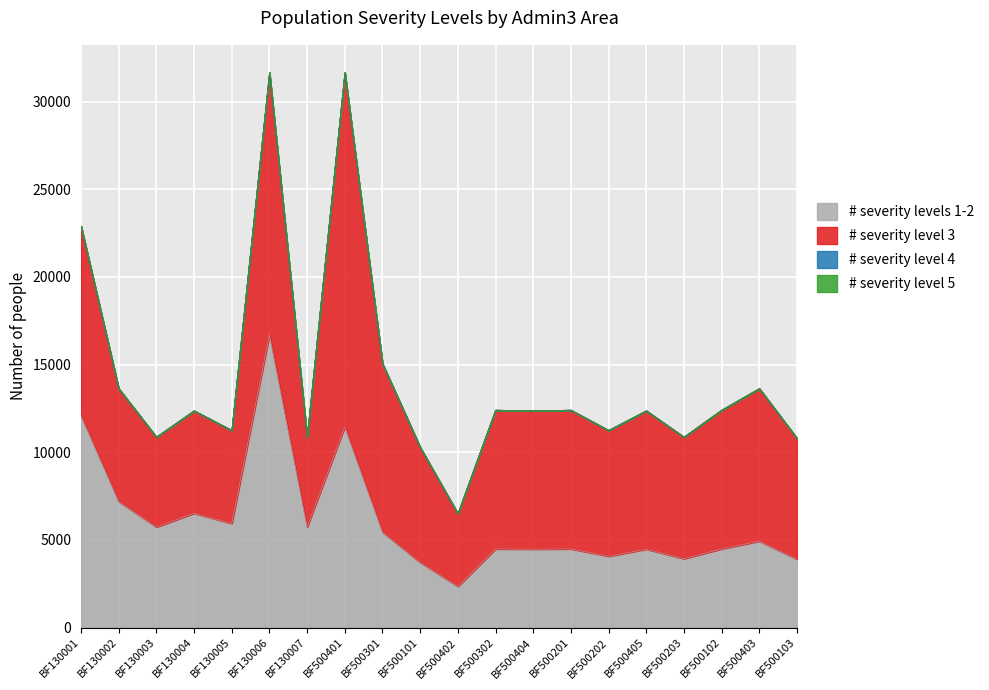

What is the label of the 4th point from the left?

BF130004